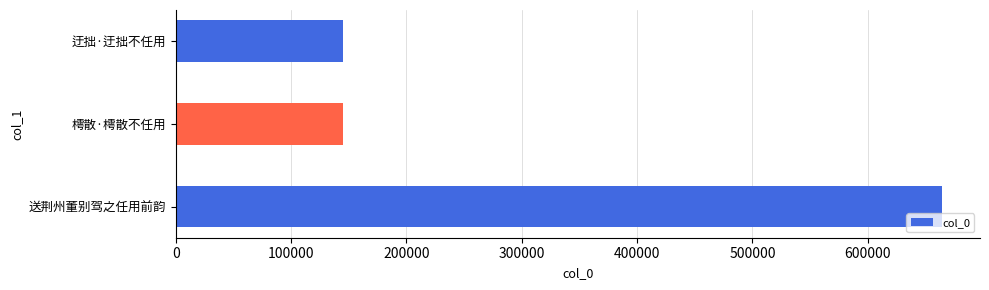

Count the number of categories in the chart.

3